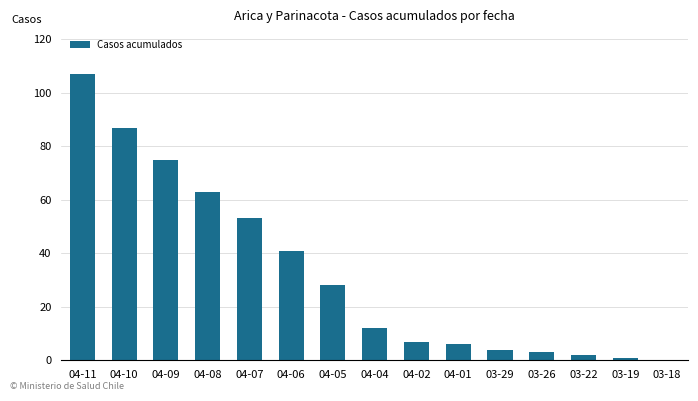

How many series are shown in this chart?

1